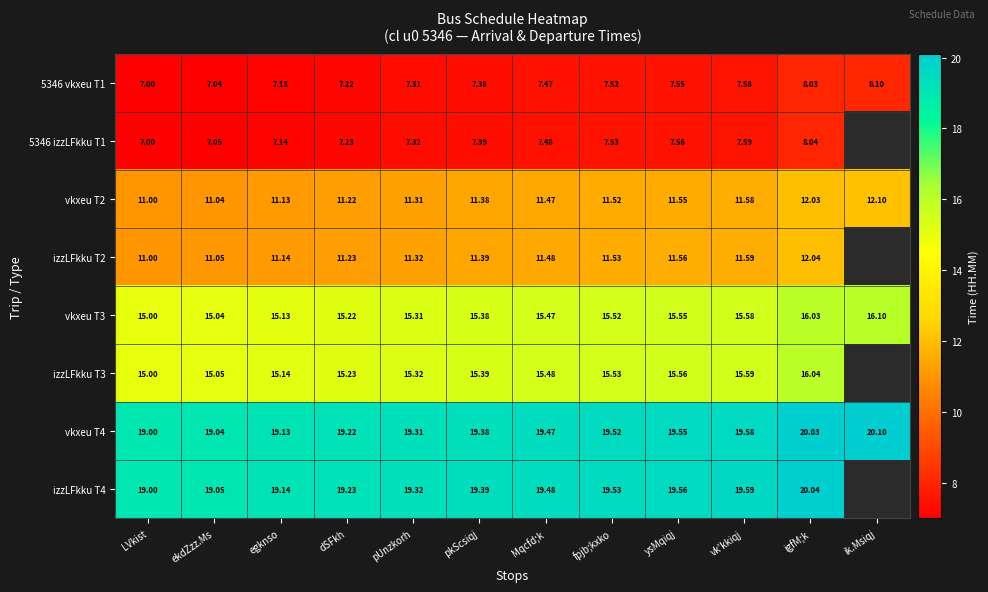

At which label does vkxeu T4 reach its minimum?

LVkist